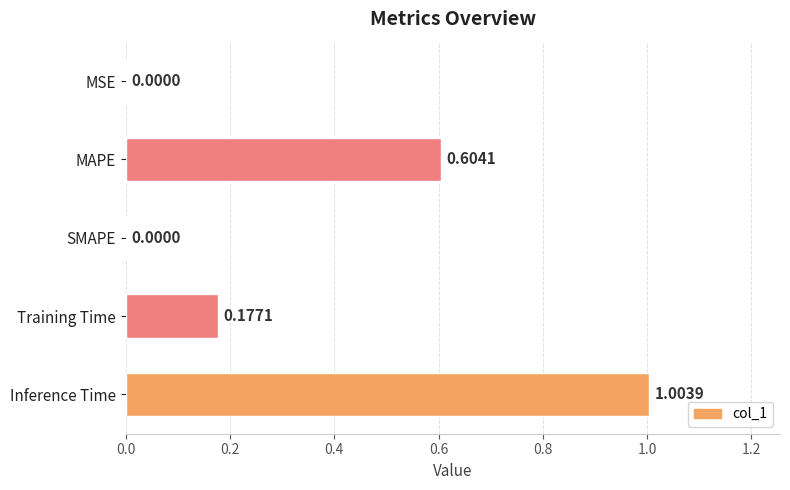

What is the sum of all values?

1.8